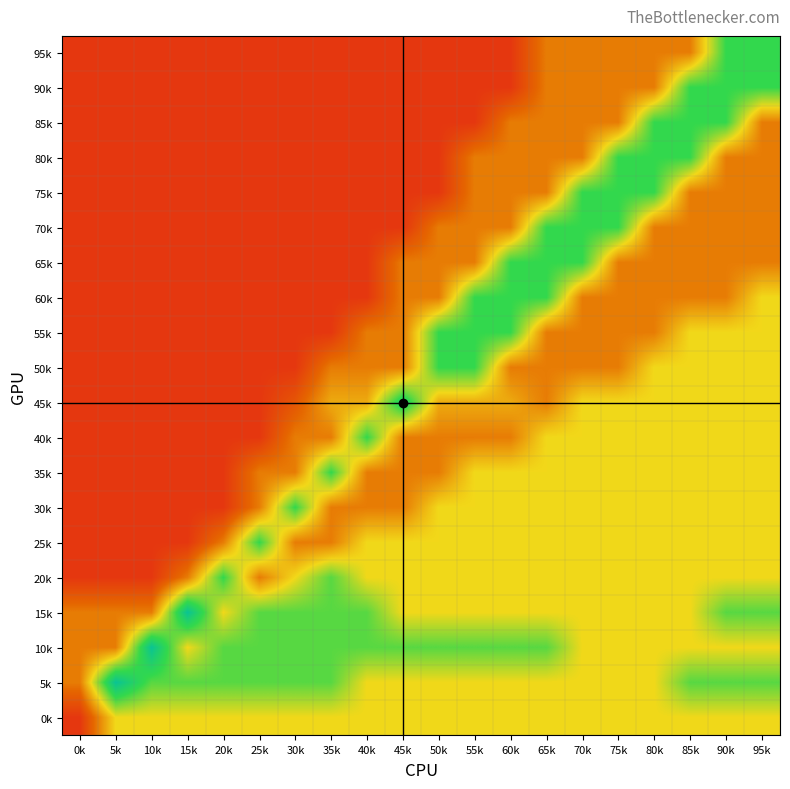

Count the number of data series in this chart.

20